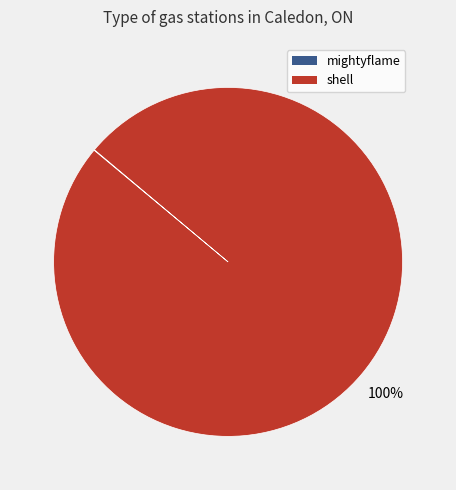

True or false: shell accounts for 100% of the total.

True